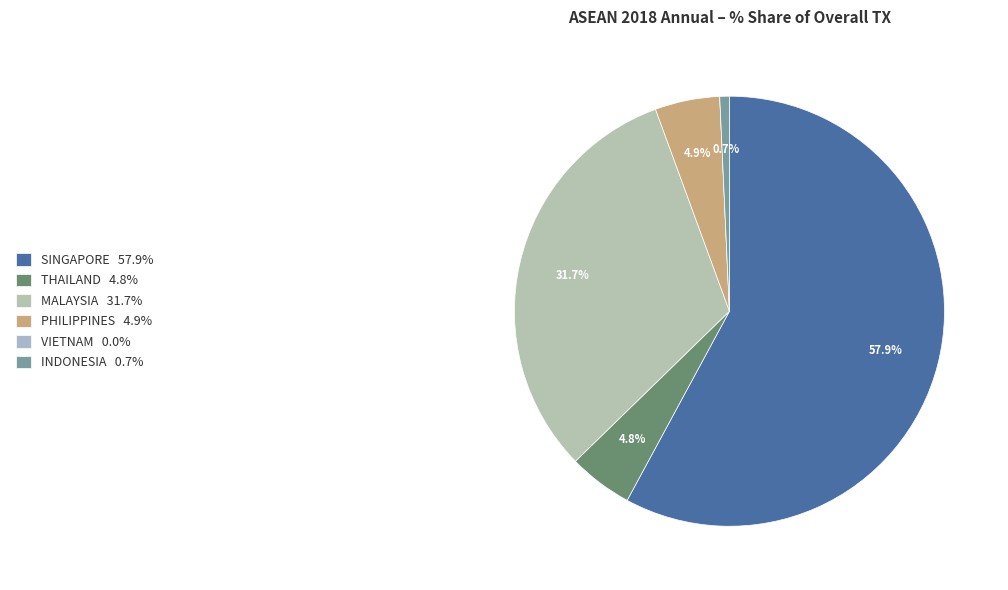

To the nearest percent, what percentage of the pie is SINGAPORE?

58%